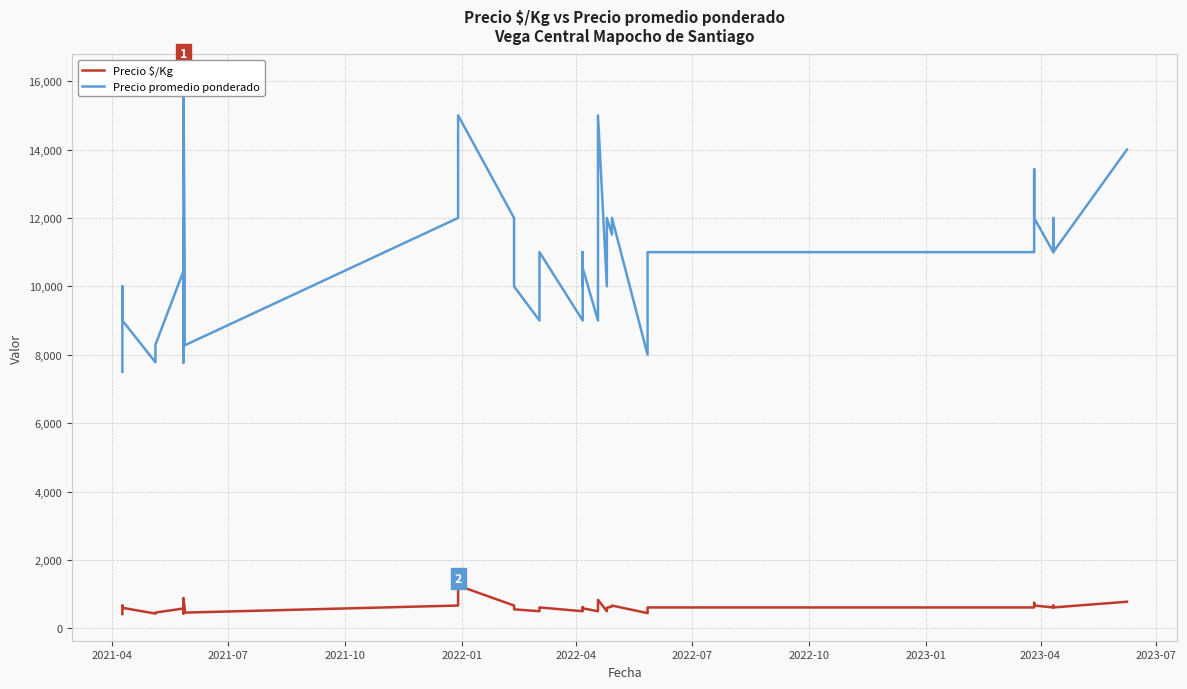

What is the lowest value of the Precio promedio ponderado series?

7500